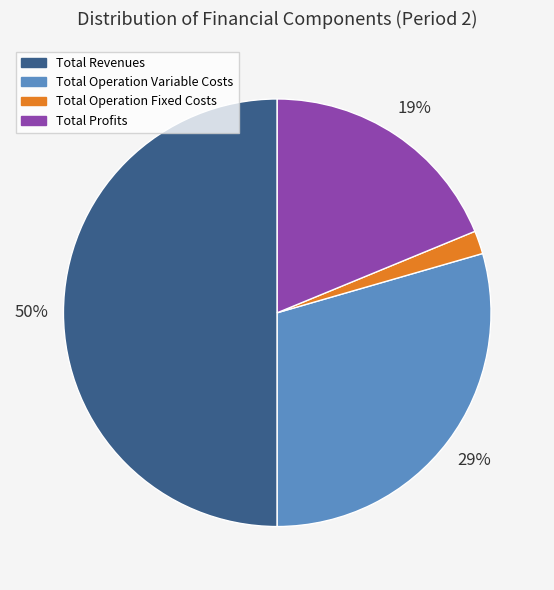

True or false: Total Operation Fixed Costs accounts for 2% of the total.

True